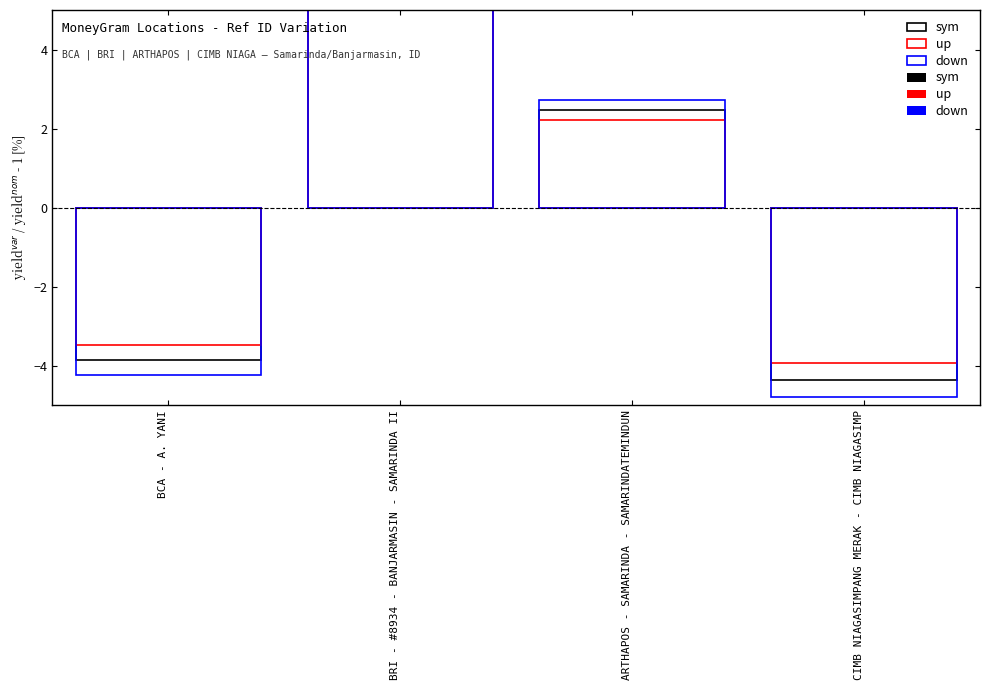

Where is up nearest to the value 0?

ARTHAPOS - SAMARINDA - SAMARINDATEMINDUN